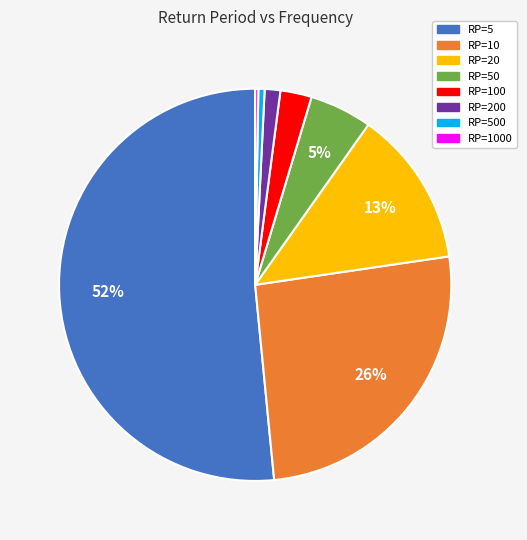

To the nearest percent, what is the difference between the largest and smallest slice percentages?

51%